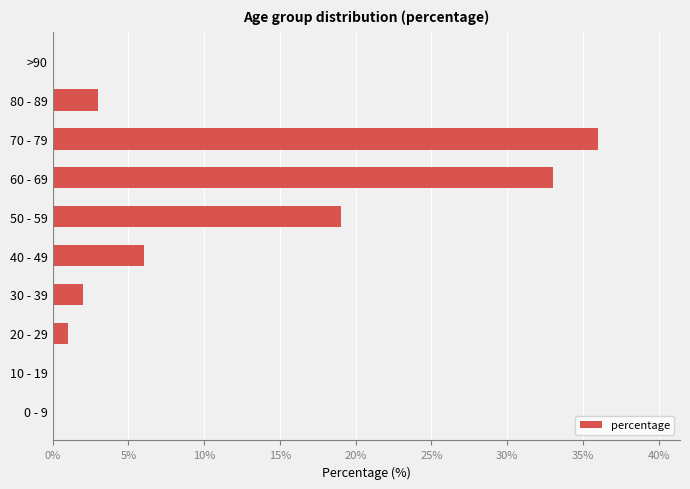

Is it true that the value at 0 - 9 is 0?

True